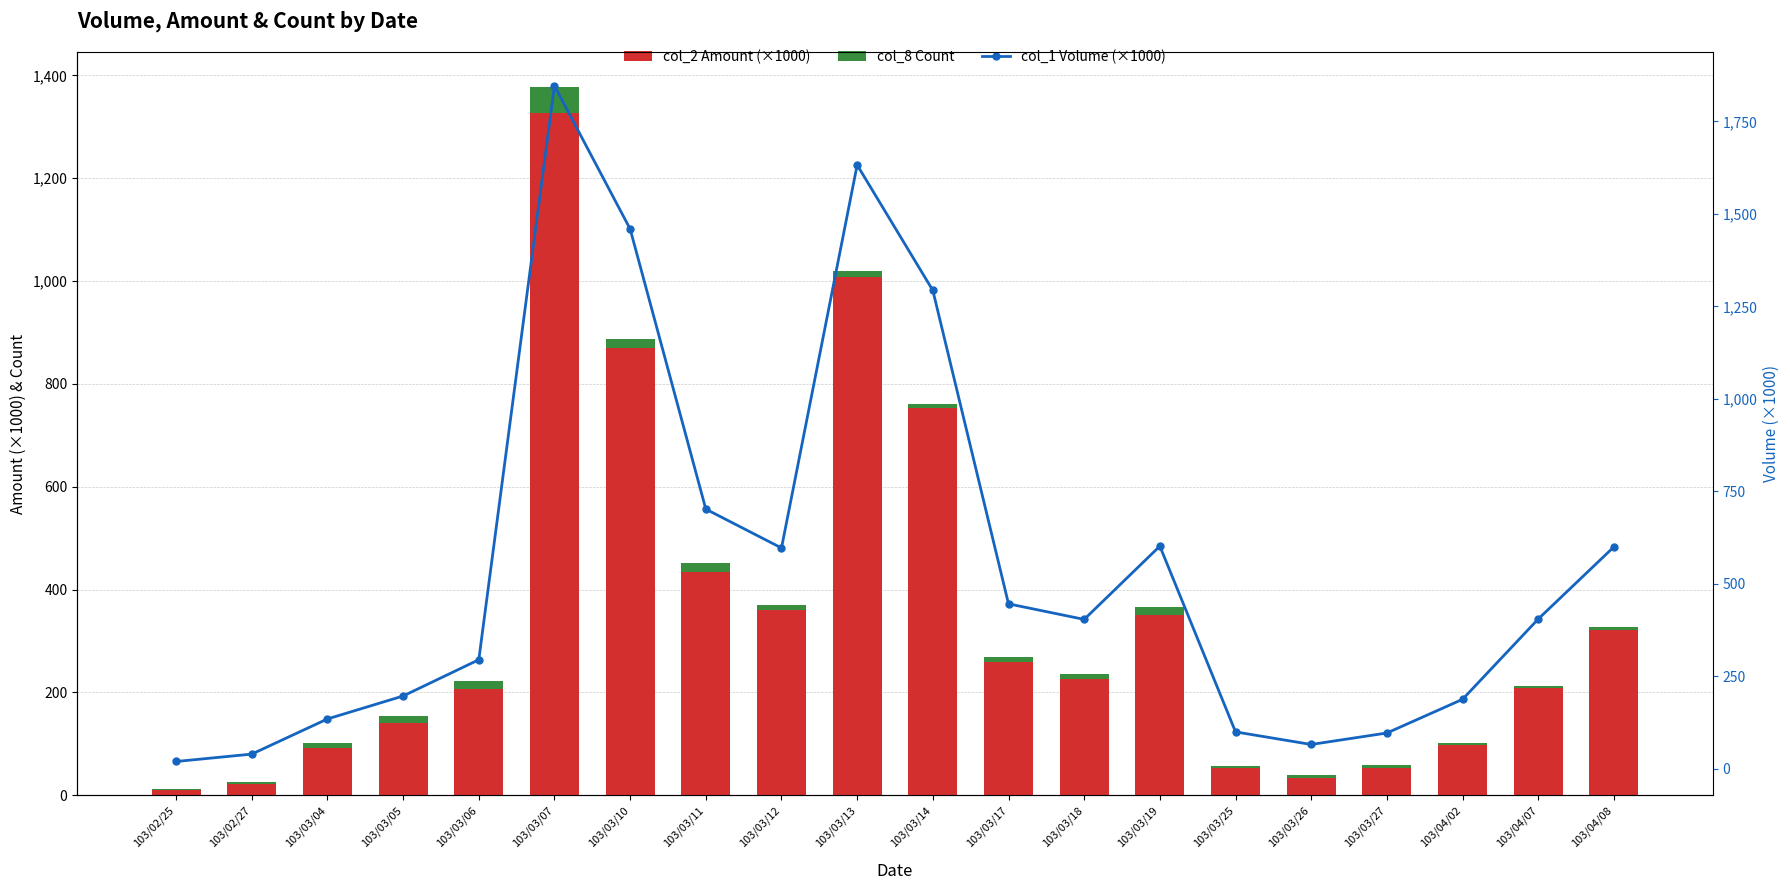

Rank the series at 103/03/18 from lowest to highest value.

col_8 Count, col_2 Amount (×1000), col_1 Volume (×1000)